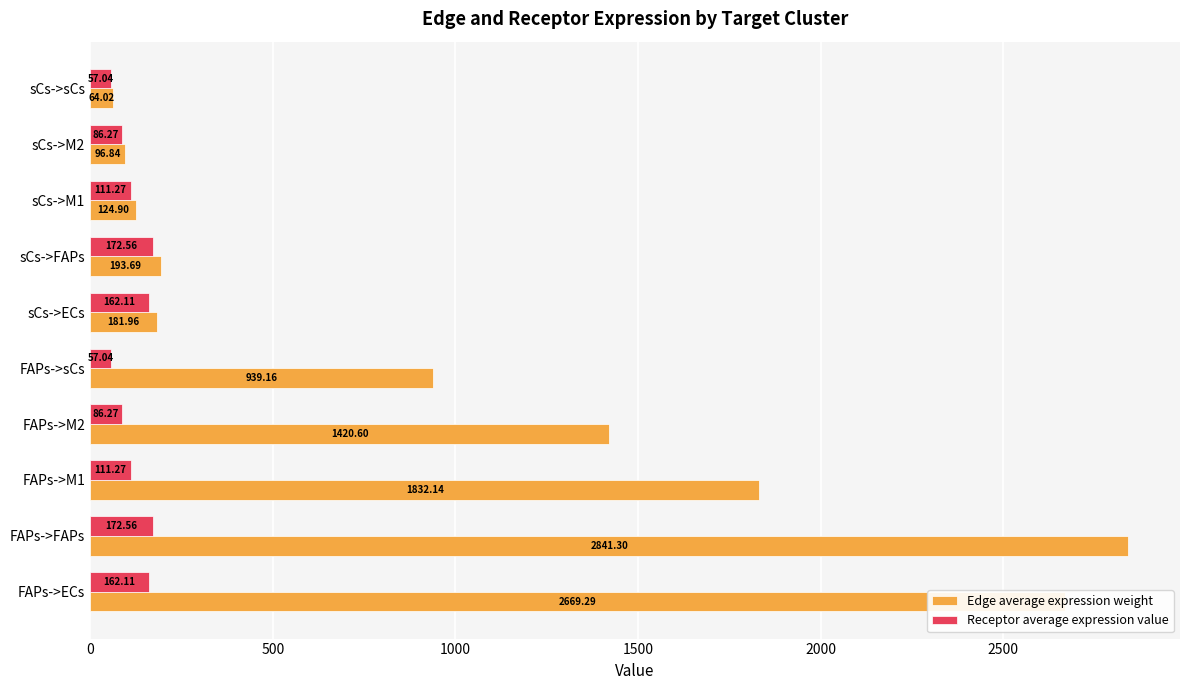

Between FAPs->ECs and sCs->M1, which series saw the biggest shift?

Edge average expression weight